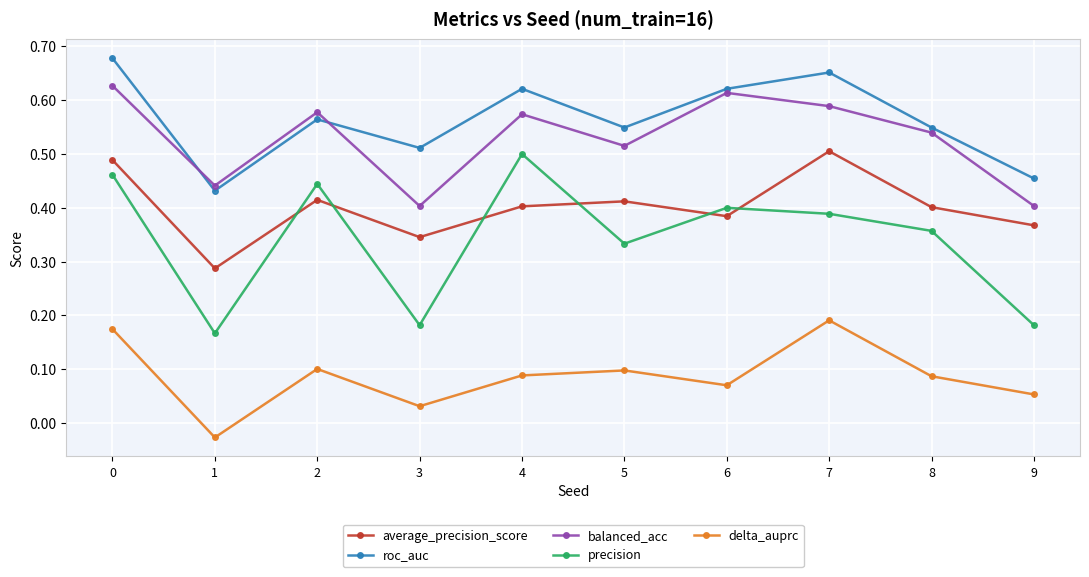

How many delta_auprc values are between 0 and 1?

9